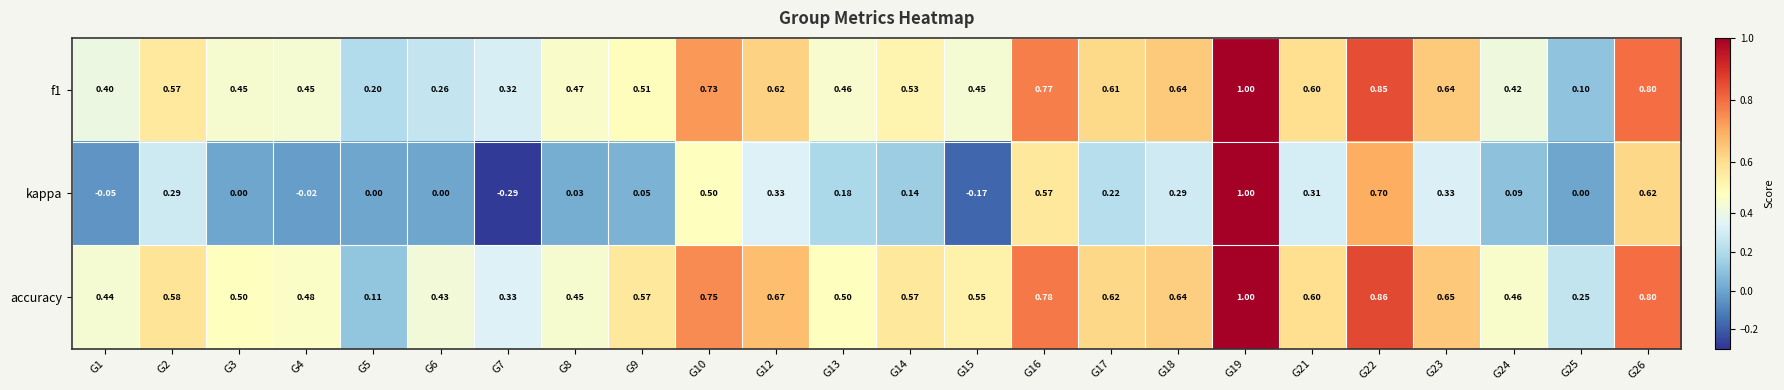

What is the maximum value shown in the chart?

1.0